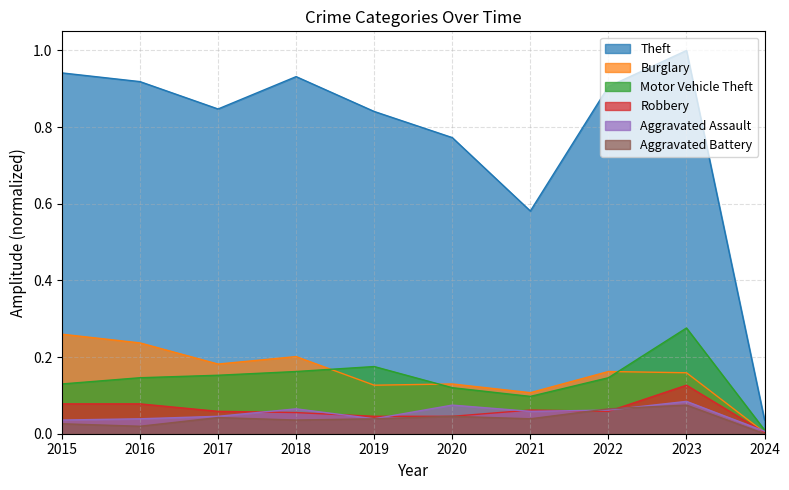

At which category does Theft reach its first local valley?

2017